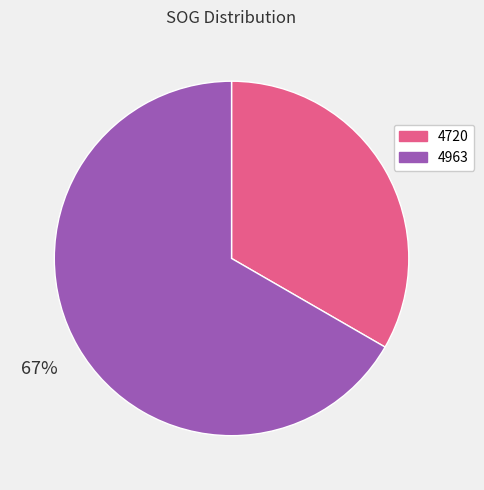

To the nearest percent, what is the average slice percentage?

50%